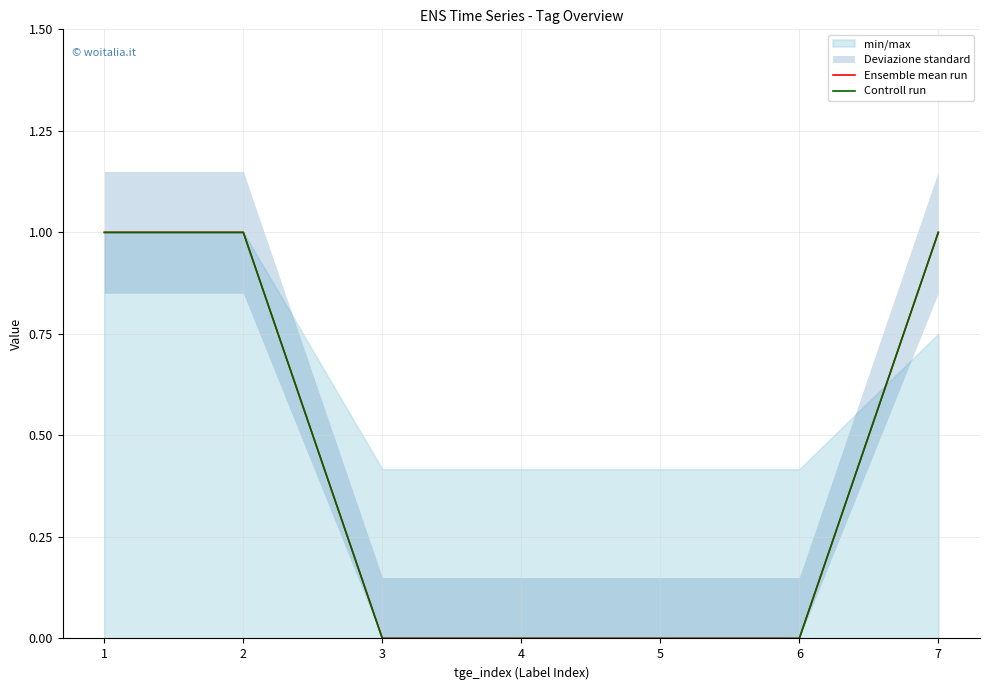

What is the approximate value of Controll run at 1?

1